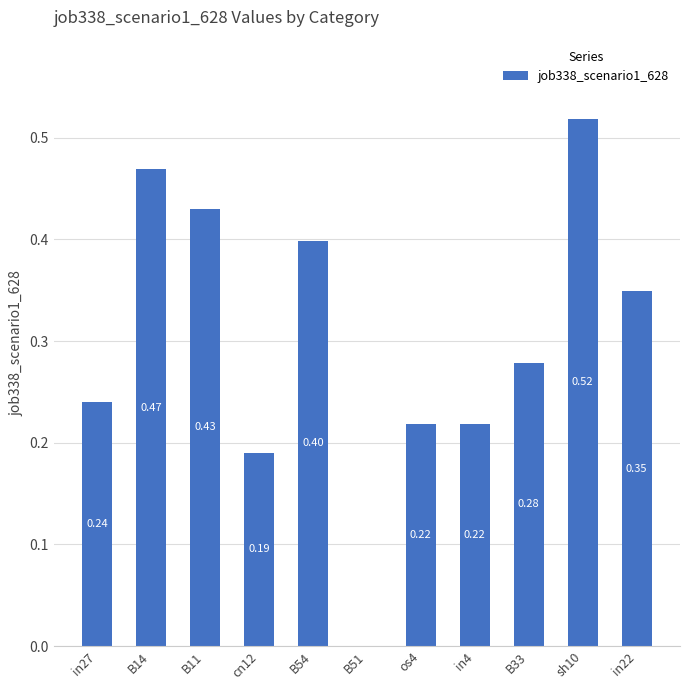

What is the change in value from cn12 to B33?

+0.1